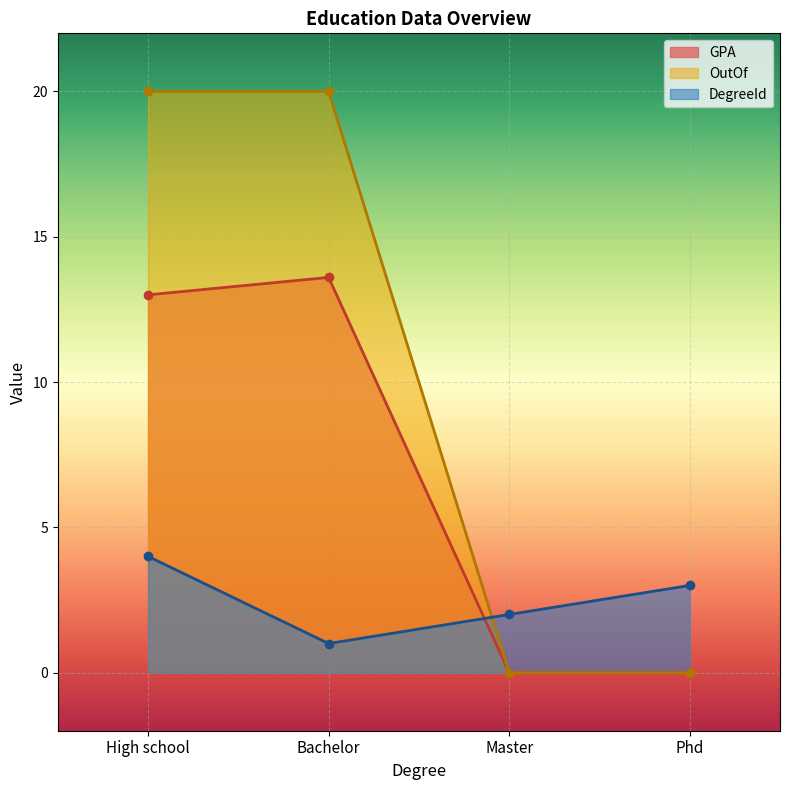

The value of GPA at Phd is 0.0. True or false?

True